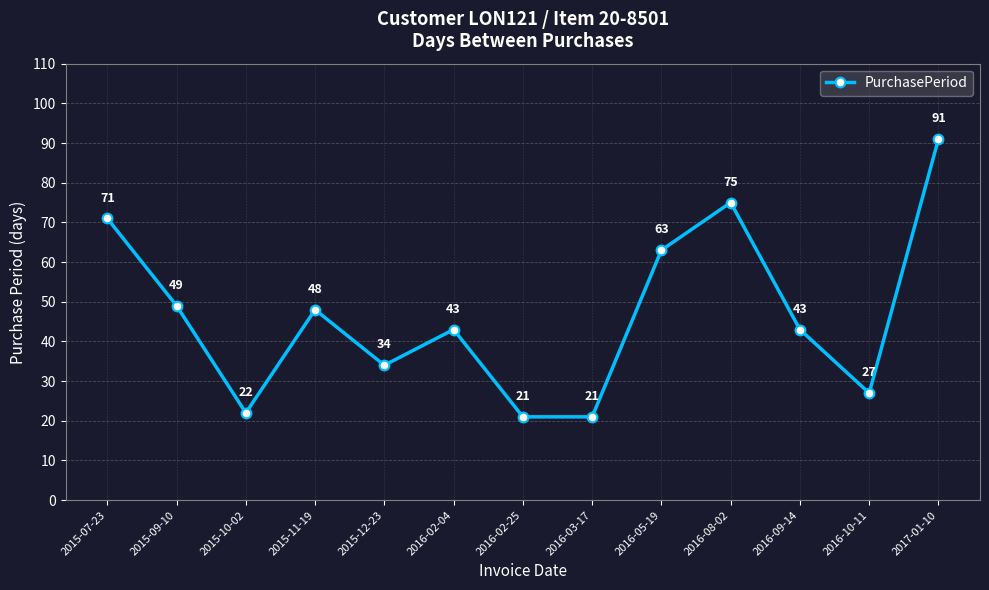

How many points are higher than both their immediate neighbors (excluding endpoints)?

3